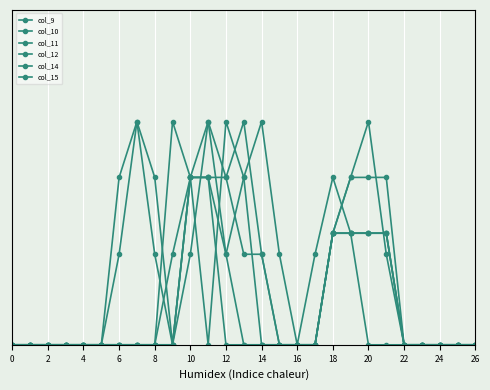

Does the chart have visible grid lines?

Yes